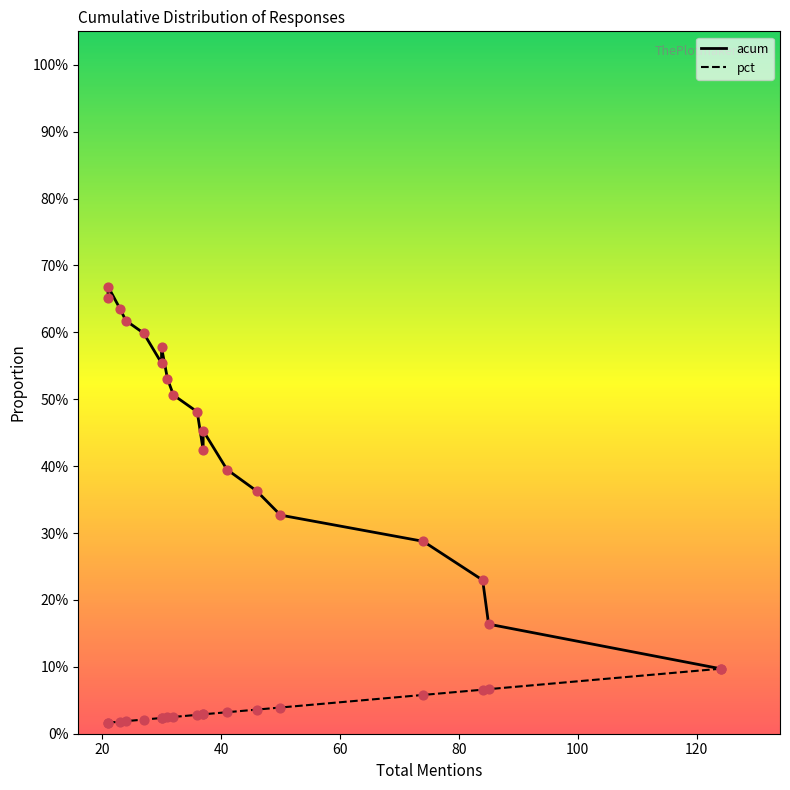

Which series has the largest total across all categories?

acum